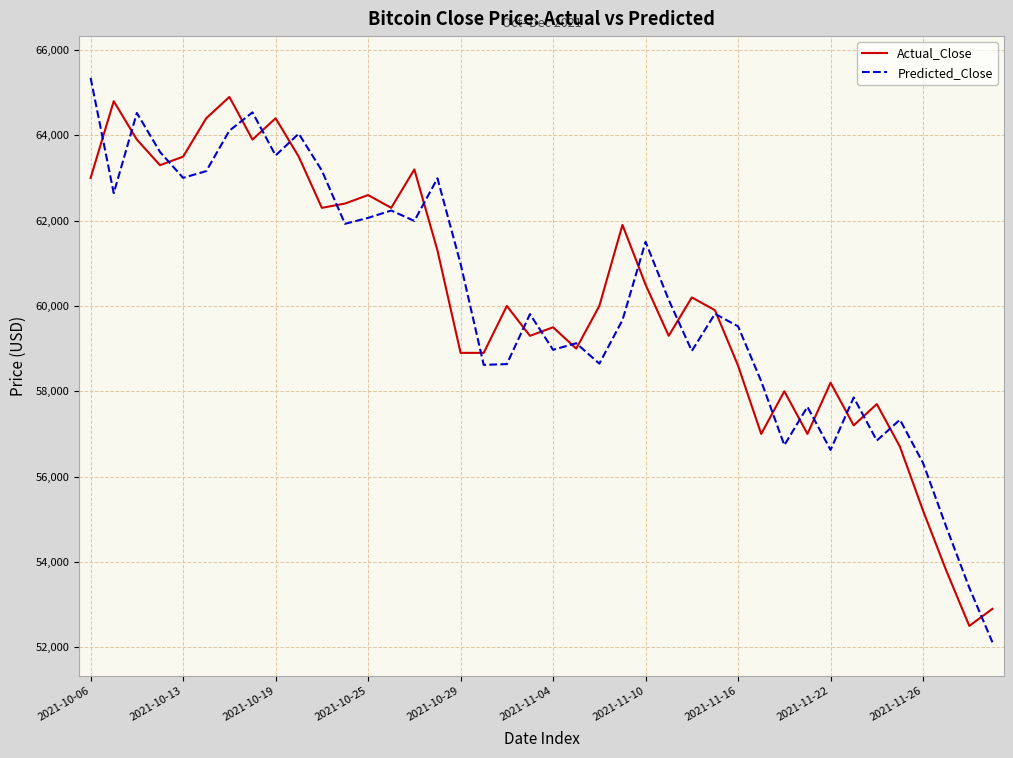

What is the minimum value shown in the chart?

52115.0